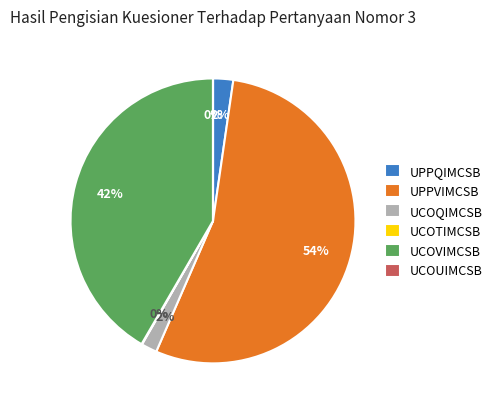

Do UCOVIMCSB and UCOQIMCSB together represent more than half of the pie?

No